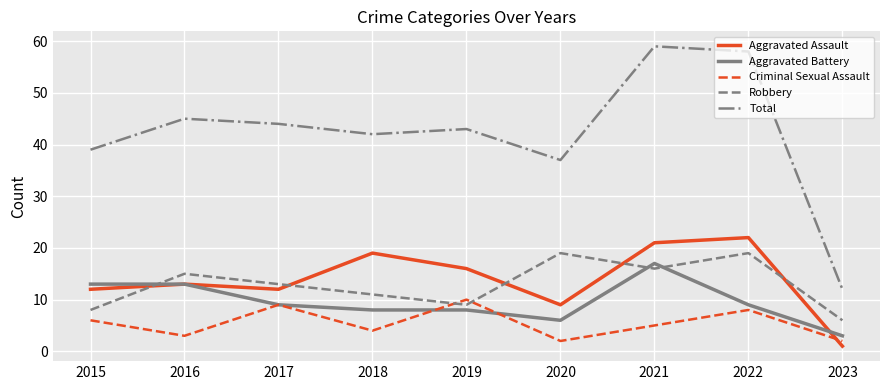

How many distinct data groups are displayed?

5